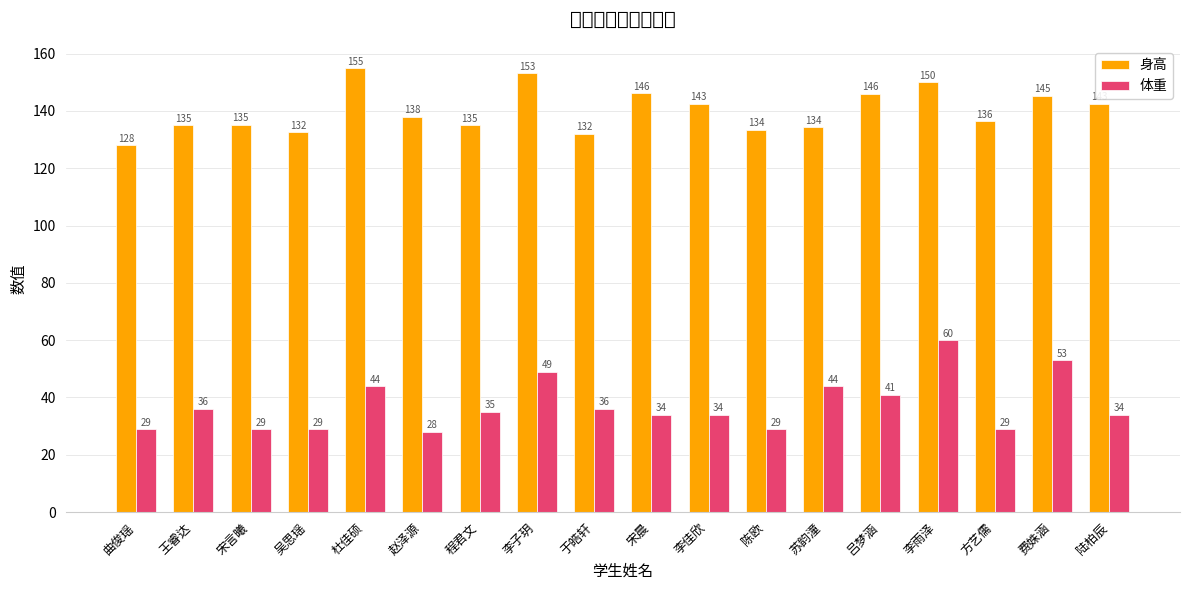

What is the maximum value for 体重?

60.0